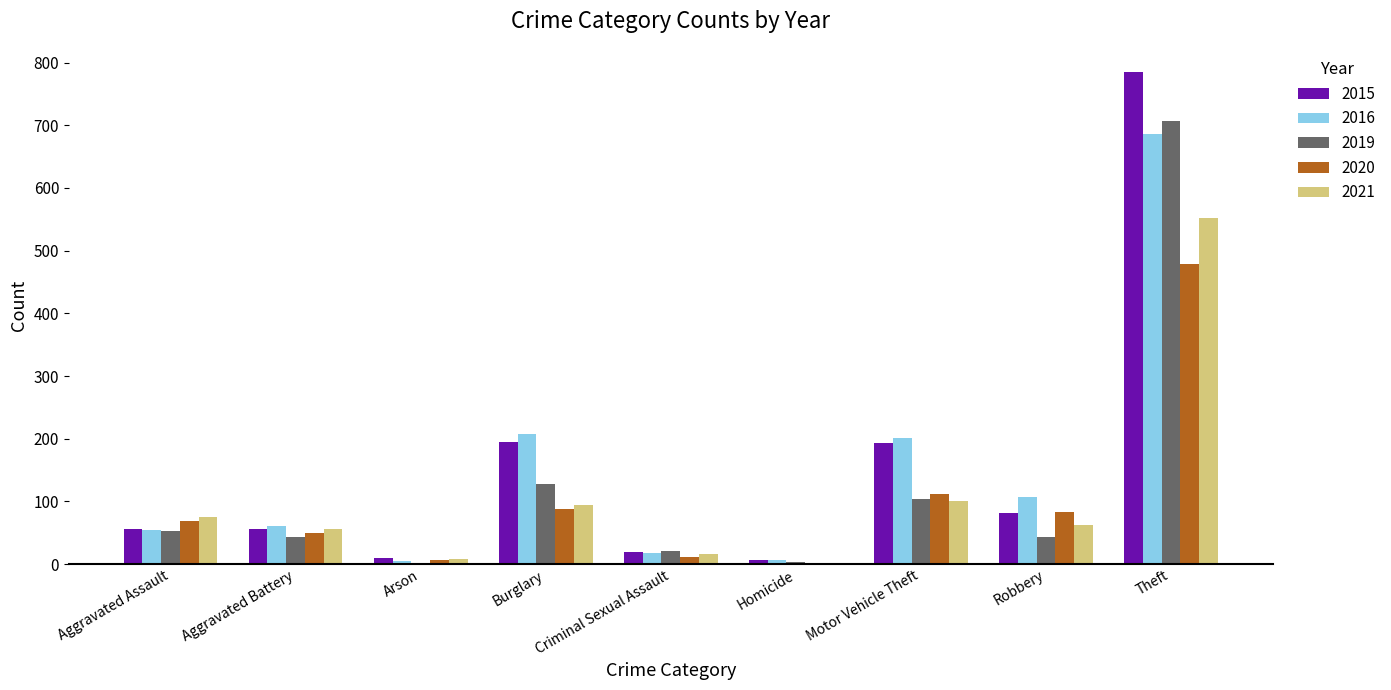

Is the value of 2021 at Motor Vehicle Theft greater than the value of 2020 at Homicide?

Yes